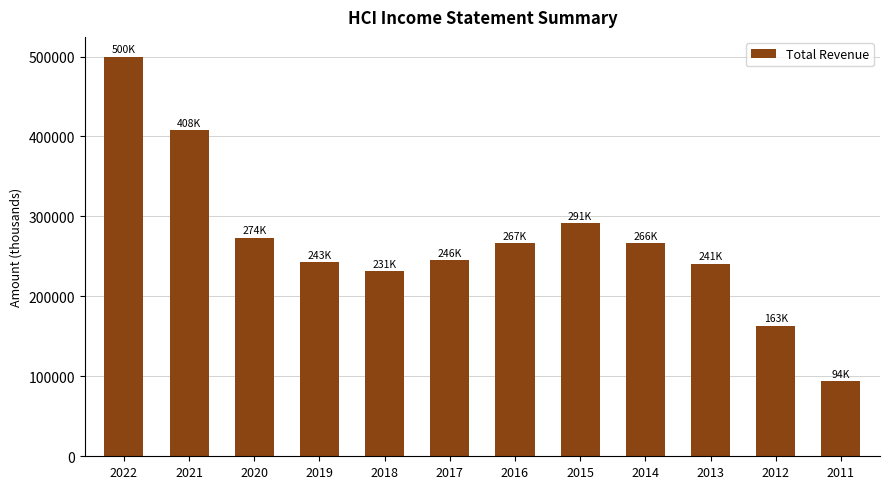

What is the value of the 7th bar from the left?

266700